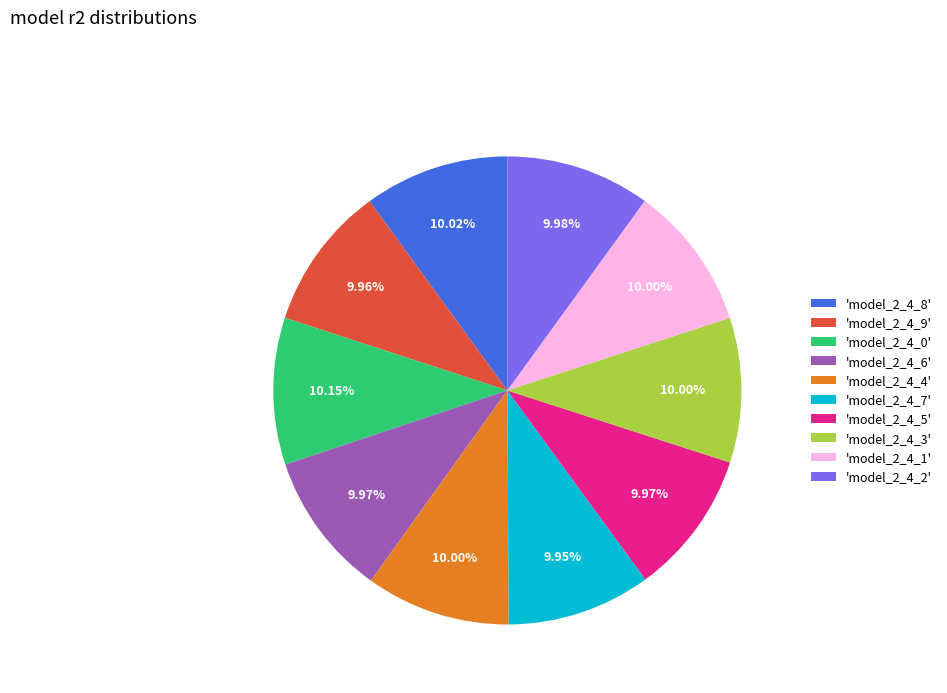

Does any single category account for the majority?

No